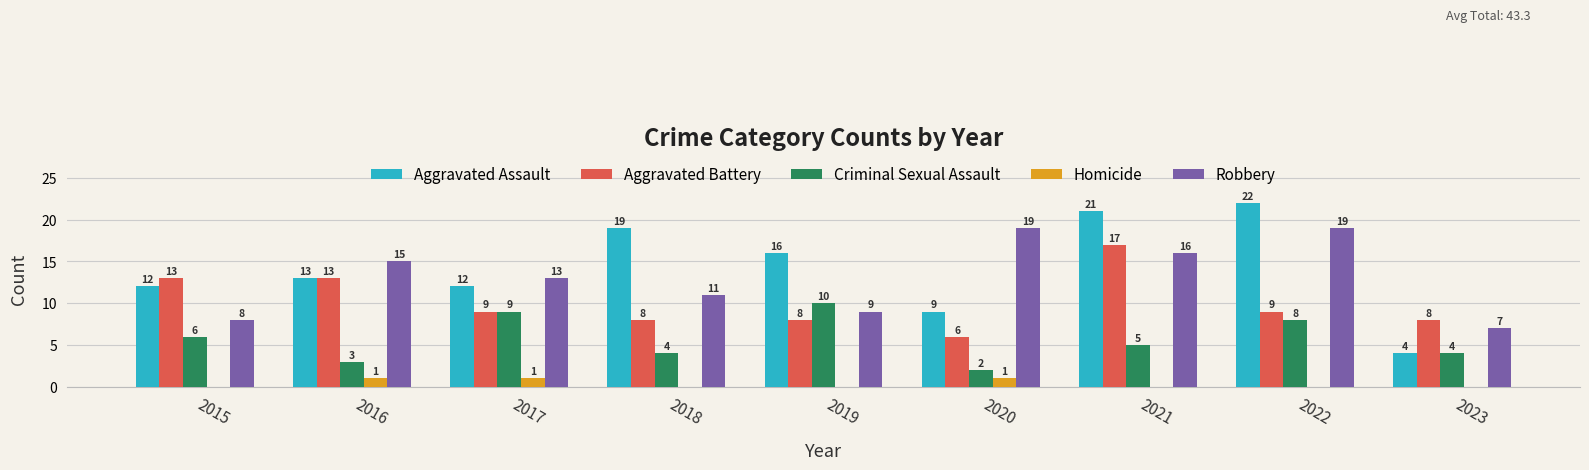

Which series has the largest range (max minus min)?

Aggravated Assault